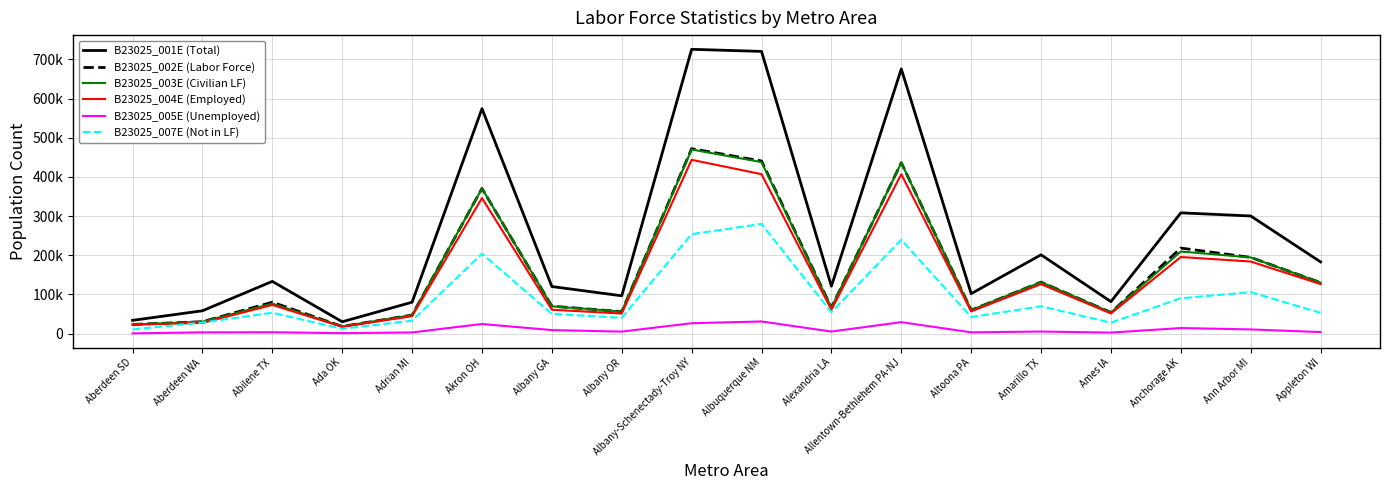

Does the chart display data point markers on the line(s)?

No